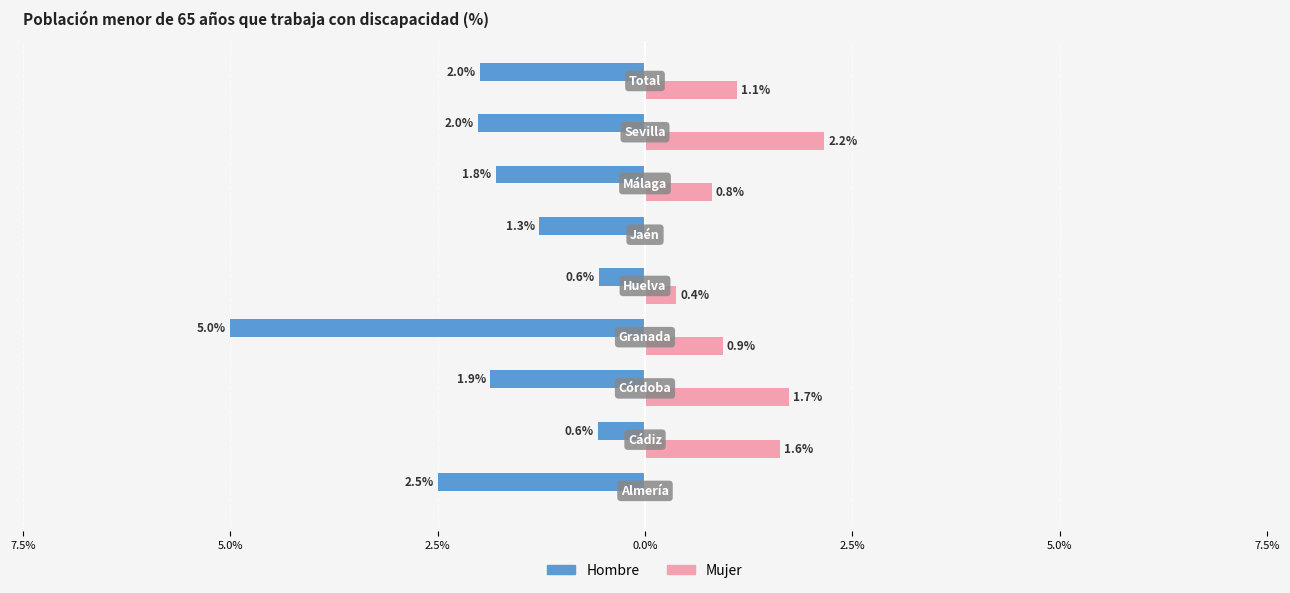

What are all the series names shown in the legend?

Hombre, Mujer